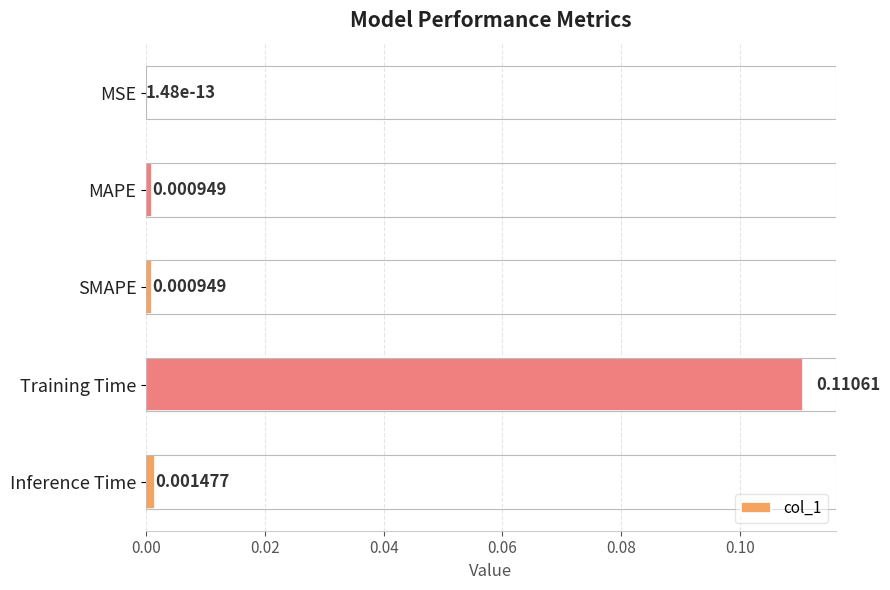

Which category has the highest value across all series?

Training Time